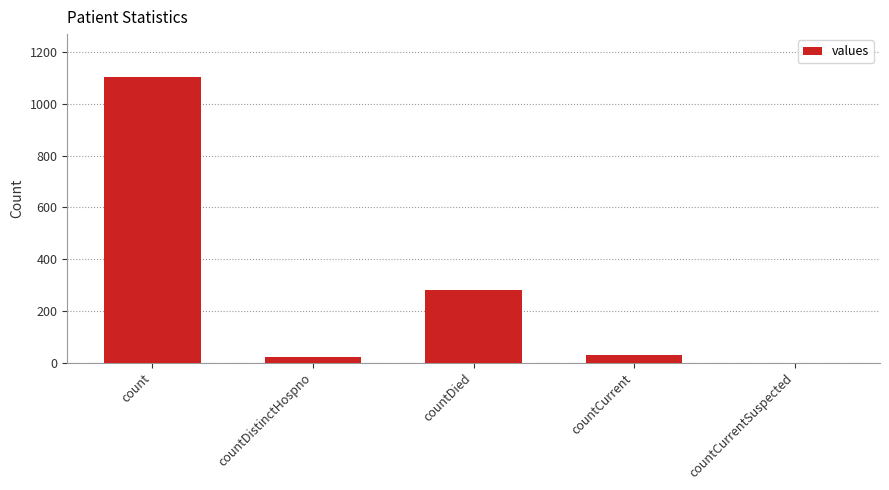

Which category has the highest value across all series?

count